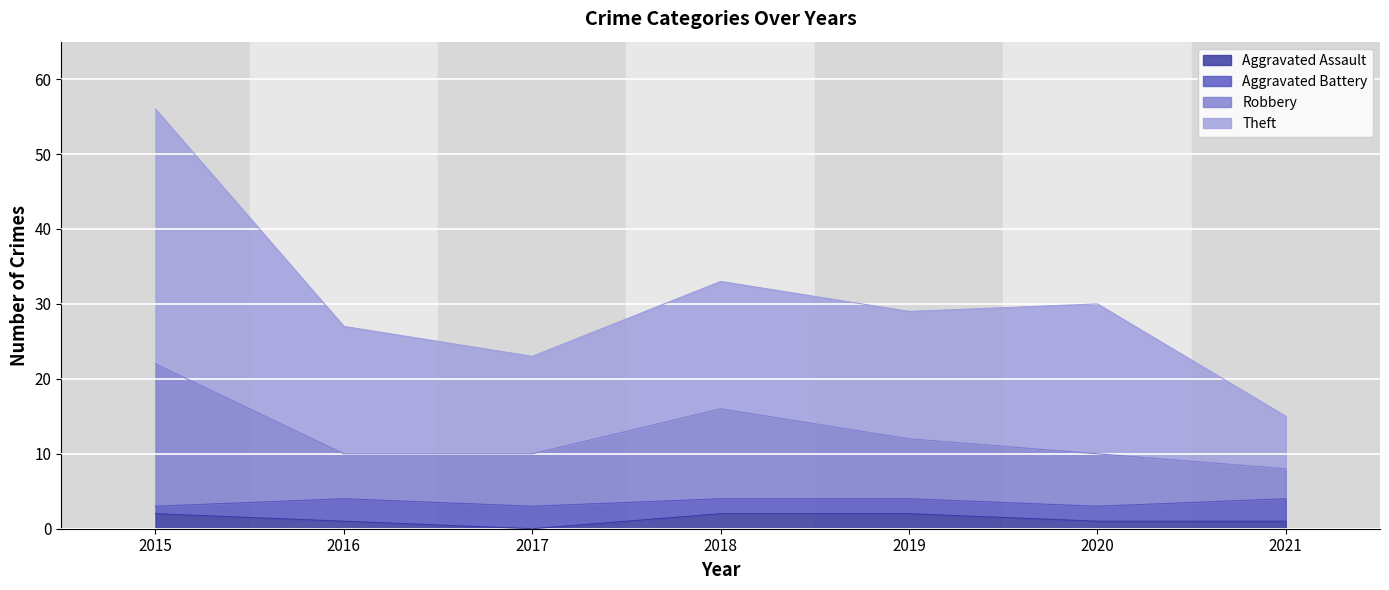

What is the difference between the maximum and minimum values in the Theft series?

41